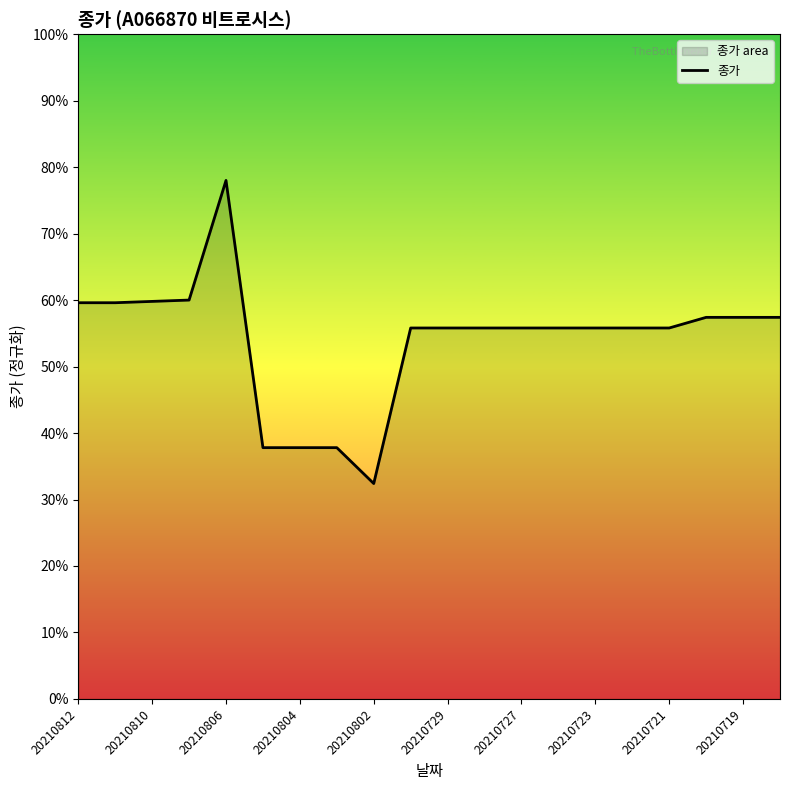

Approximately how many times larger is the value at 15 compared to 12?

1.0